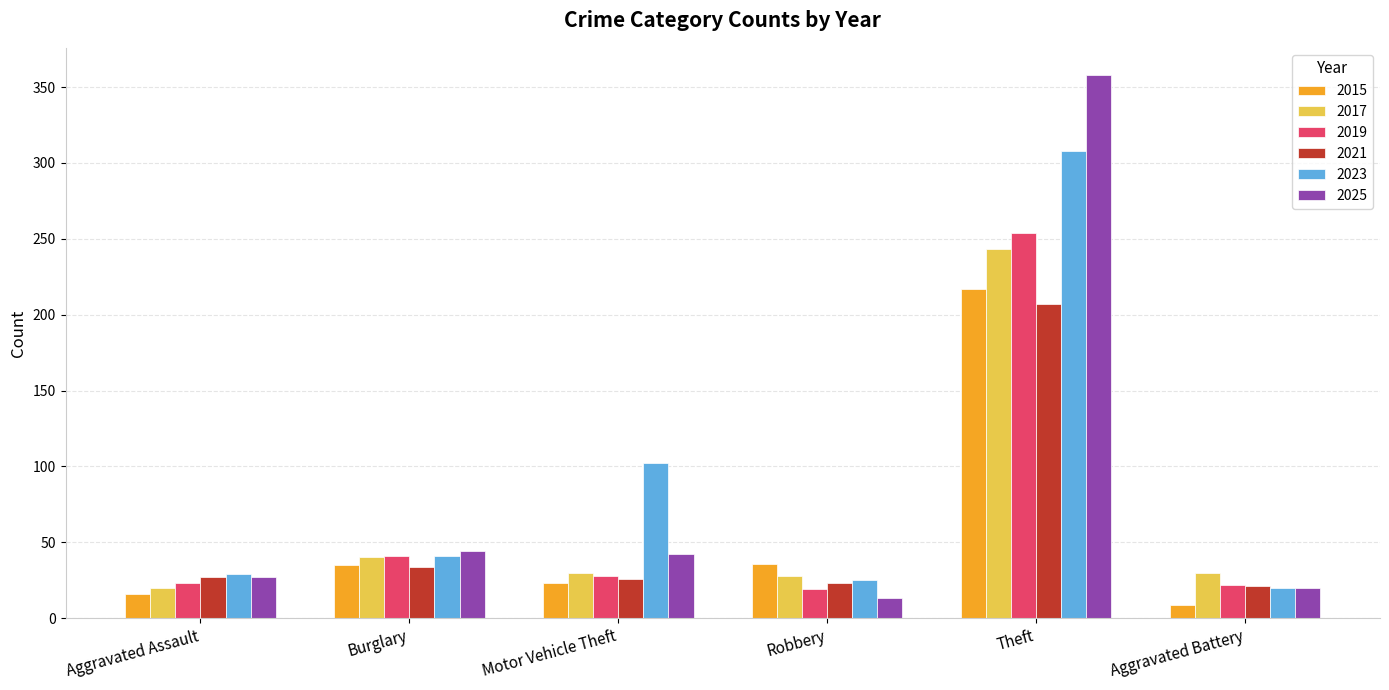

What is the average value of the 2025 series?

84